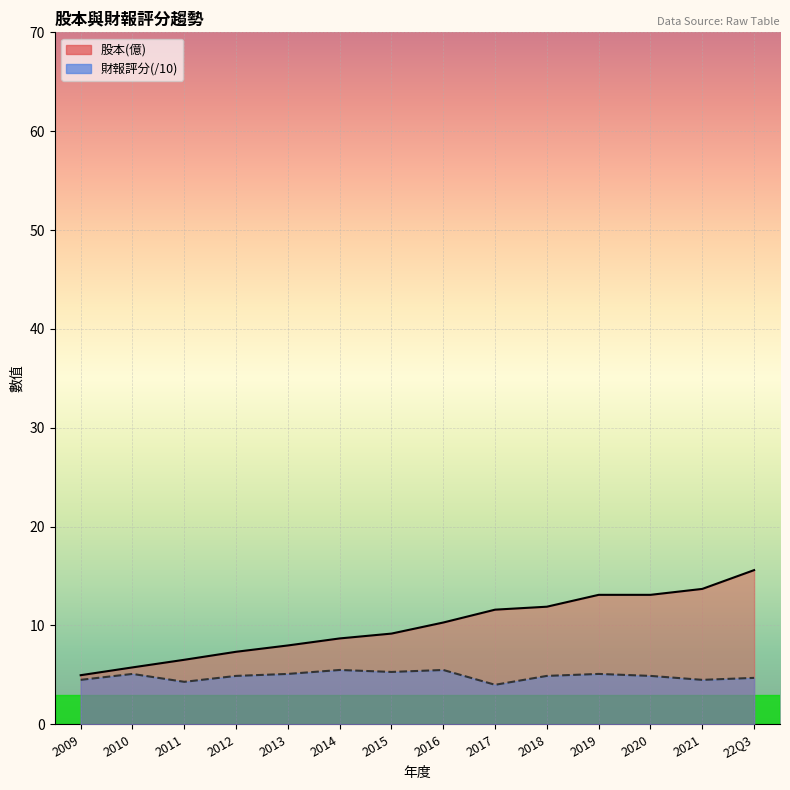

Which category has the lowest value in the 財報評分 series?

2017